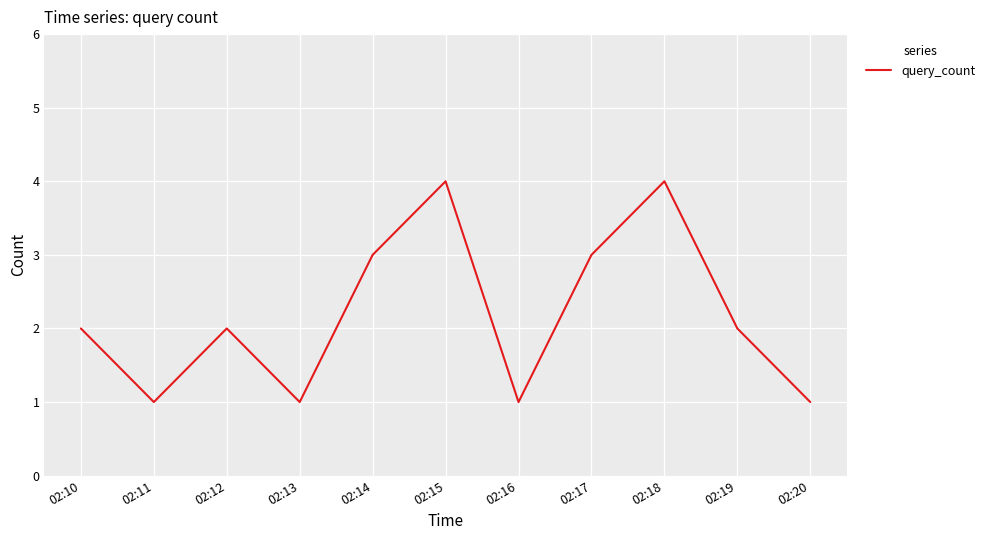

What is the change in value from 02:10 to 02:11?

-1